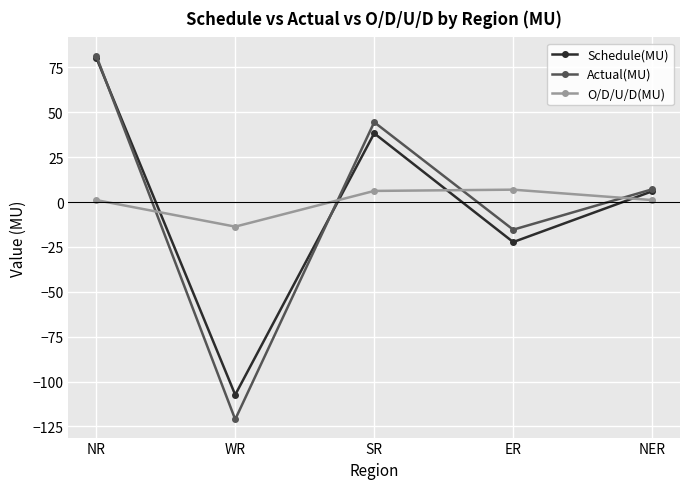

What is the difference between the maximum and minimum values in the O/D/U/D(MU) series?

20.6